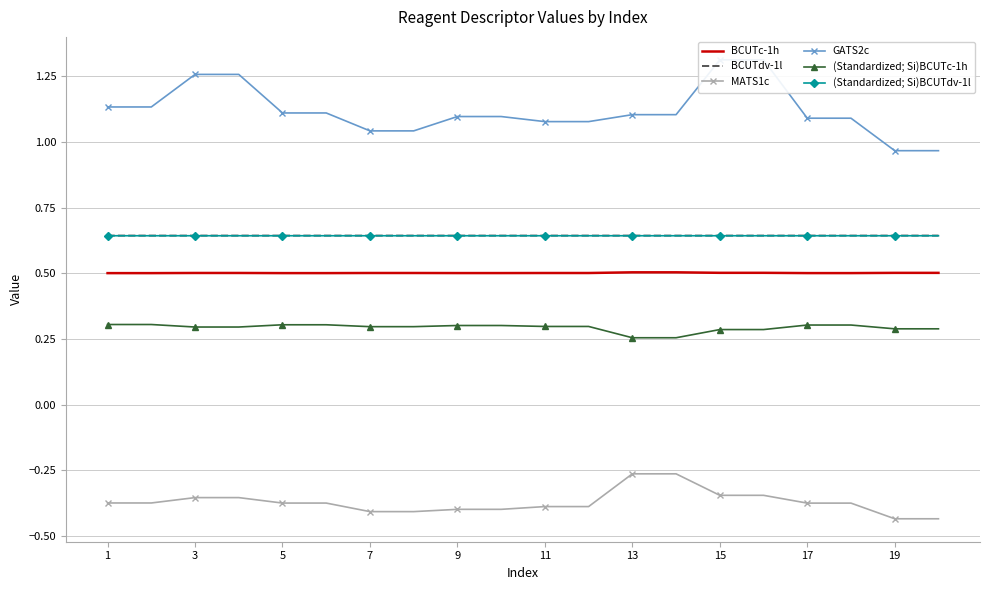

What is the sum of the BCUTc-1h values at 1 and 15?

1.0